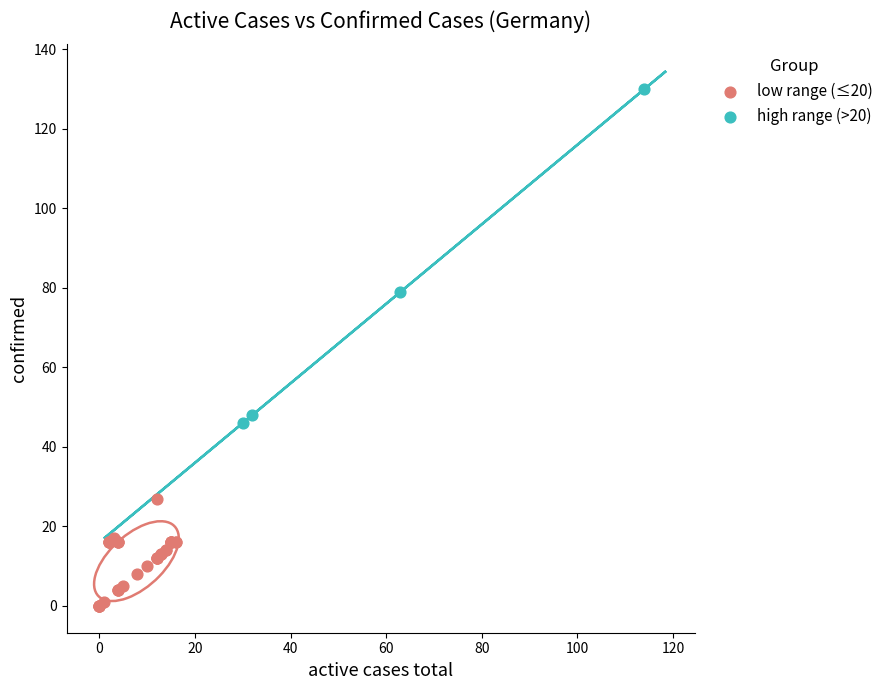

Which series has the largest Y range (max minus min)?

high range (>20)